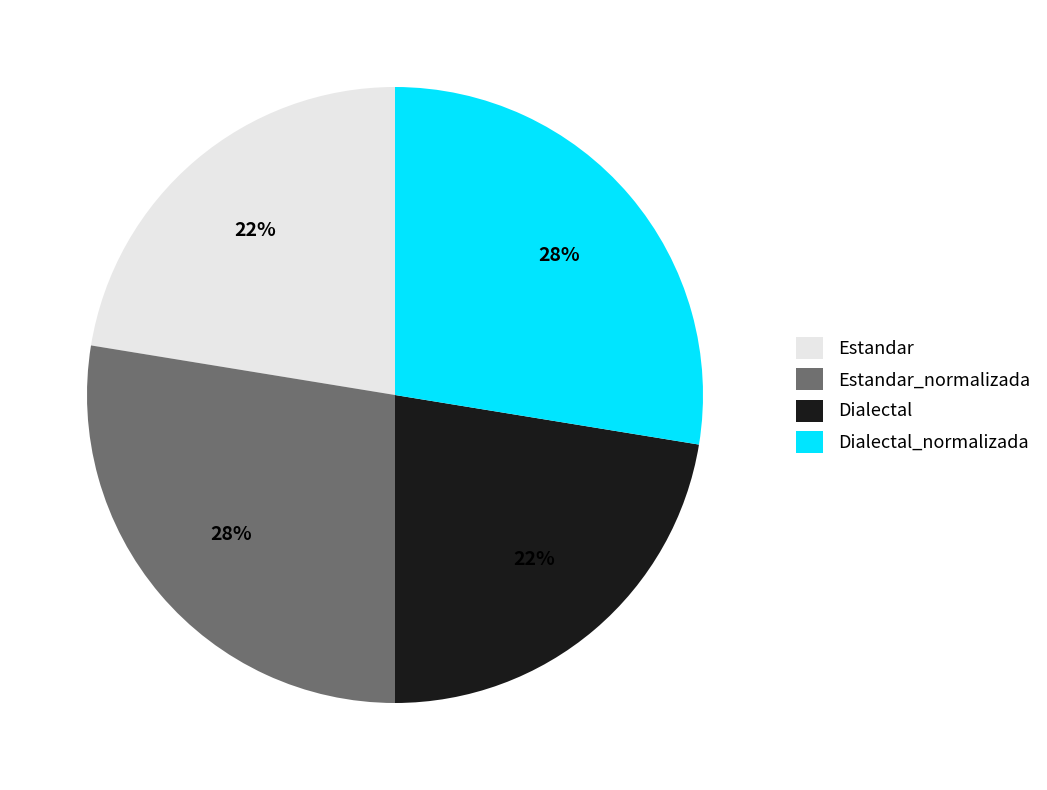

What percentage is the Estandar slice, to the nearest percent?

22%